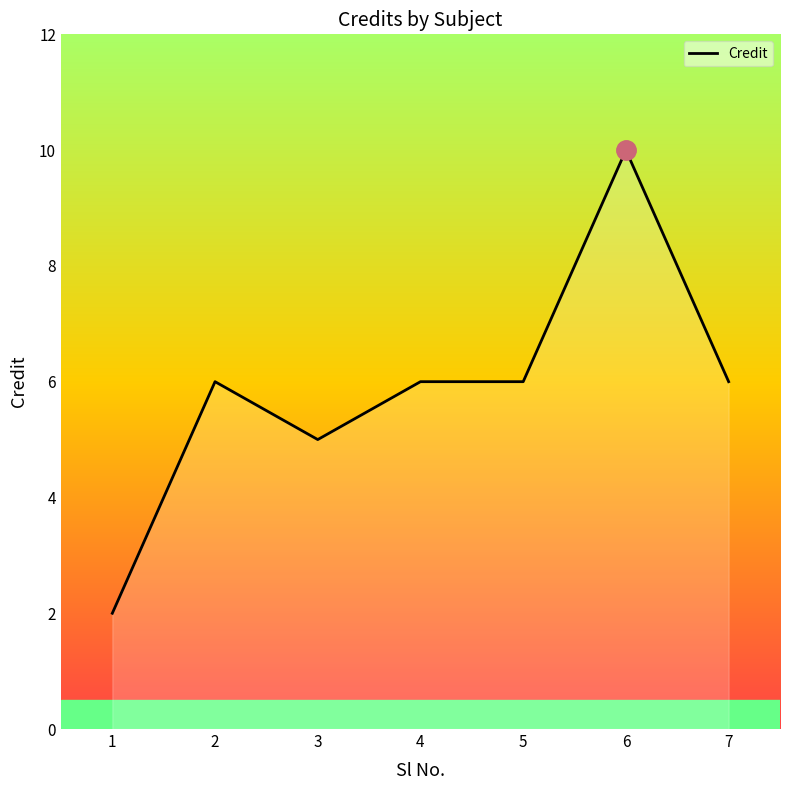

Reading left to right, what are all the values shown in this chart?

2	6	5	6	6	10	6